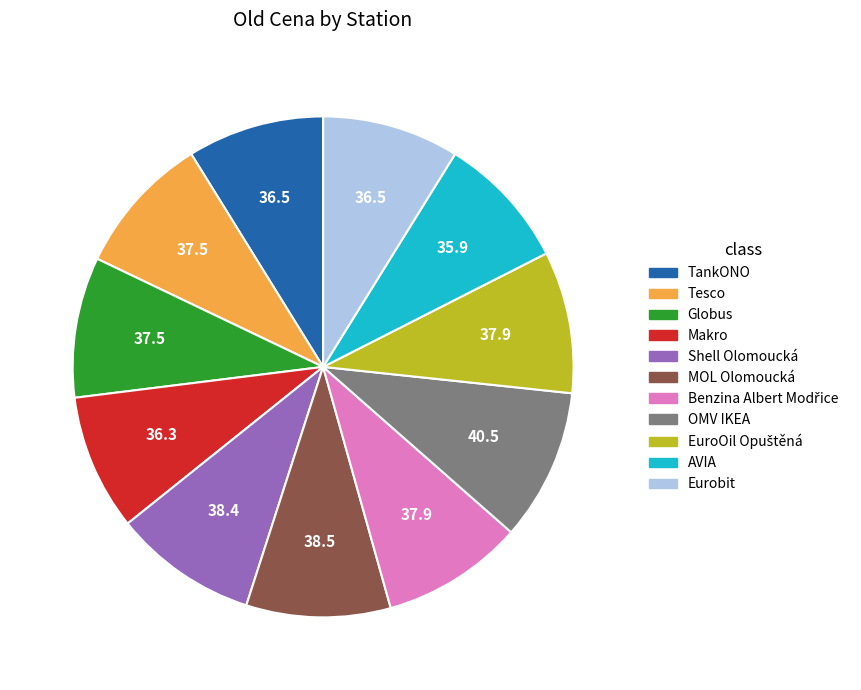

Is it true that Makro is 1% of the pie?

False